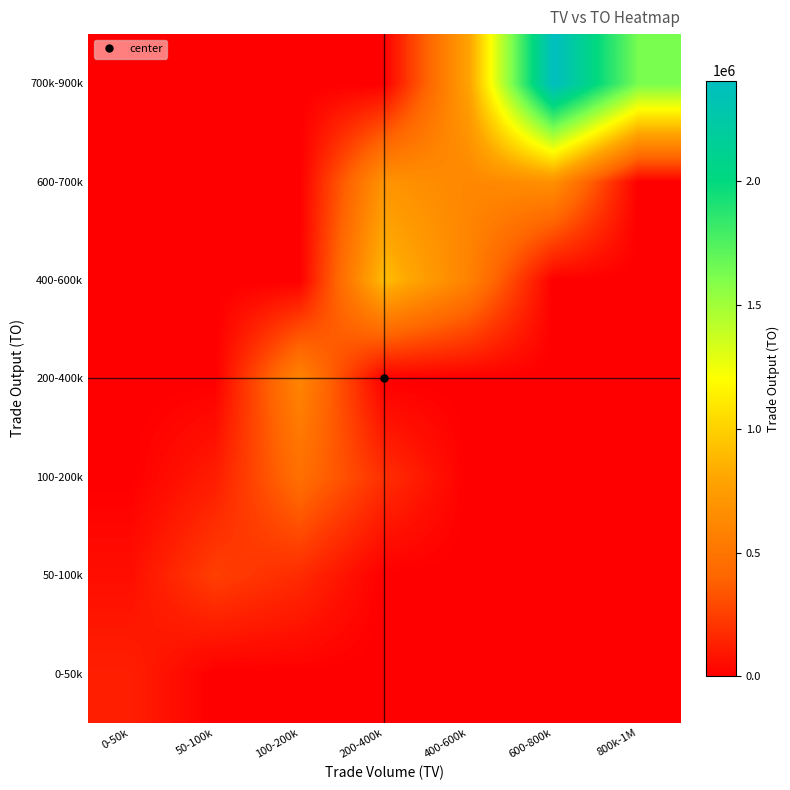

Reading left to right, extract all data points from this chart.

0-50k: 0-50k=126520	50-100k=0	100-200k=0	200-400k=0	400-600k=0	600-800k=0	800k-1M=0
50-100k: 0-50k=60720	50-100k=249830	100-200k=171240	200-400k=0	400-600k=0	600-800k=0	800k-1M=0
100-200k: 0-50k=0	50-100k=116830	100-200k=461380	200-400k=187210	400-600k=0	600-800k=0	800k-1M=0
200-400k: 0-50k=0	50-100k=0	100-200k=598600	200-400k=0	400-600k=0	600-800k=0	800k-1M=0
400-600k: 0-50k=0	50-100k=0	100-200k=0	200-400k=909500	400-600k=580320	600-800k=0	800k-1M=0
600-700k: 0-50k=0	50-100k=0	100-200k=0	200-400k=691470	400-600k=614200	600-800k=667210	800k-1M=0
700k-900k: 0-50k=0	50-100k=0	100-200k=0	200-400k=0	400-600k=782260	600-800k=2404370	800k-1M=1620920